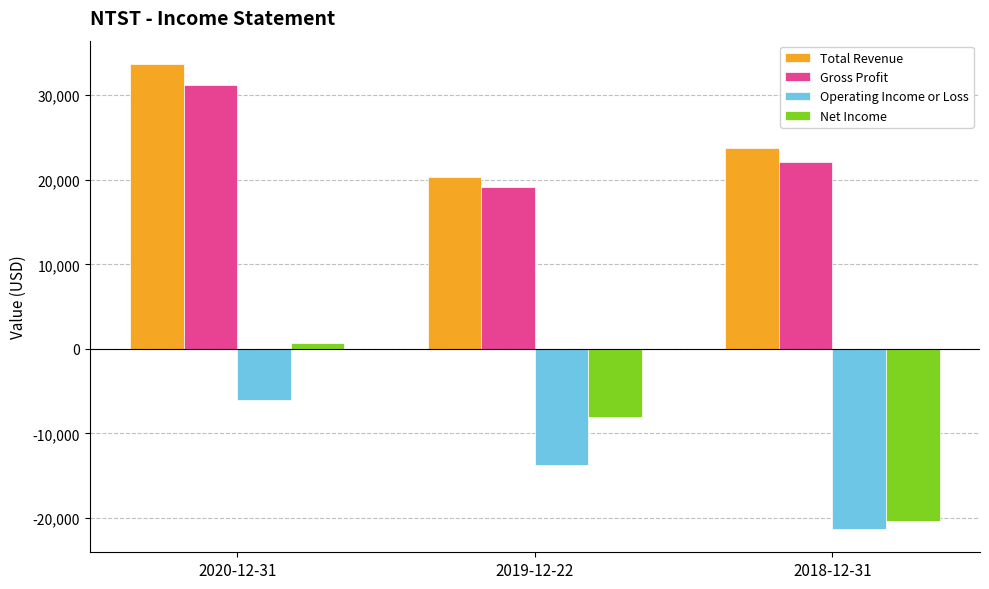

Count the number of categories in the chart.

3